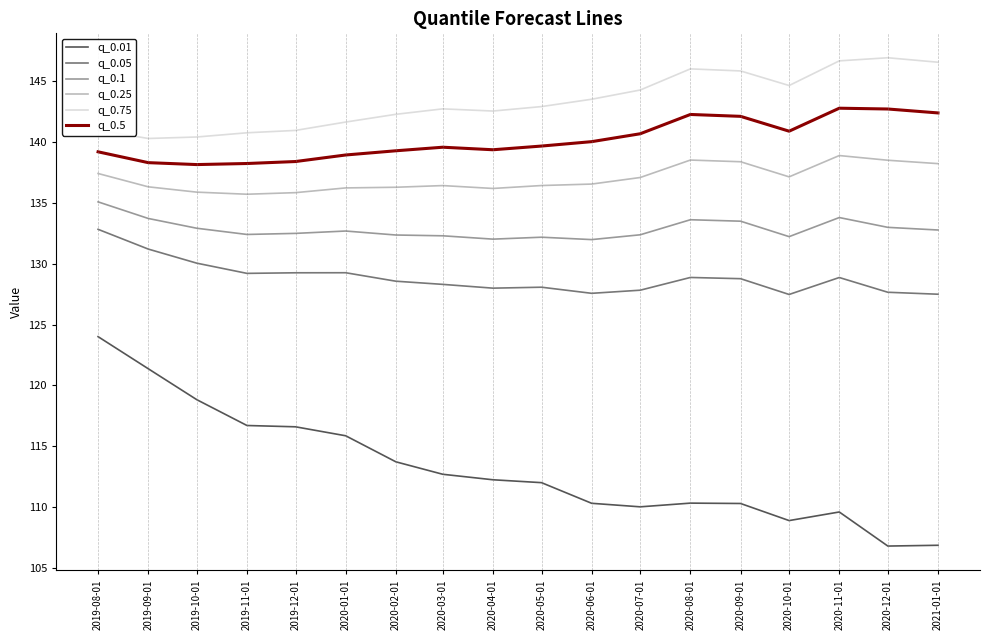

Which series has the largest total across all categories?

q_0.75